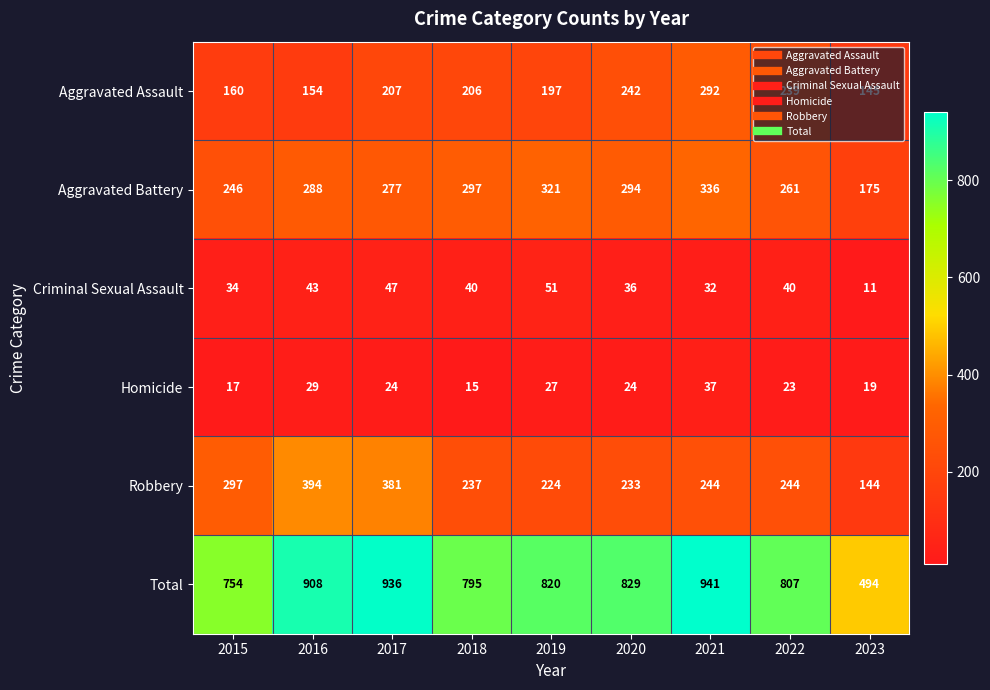

What is the highest value of the Robbery series?

394